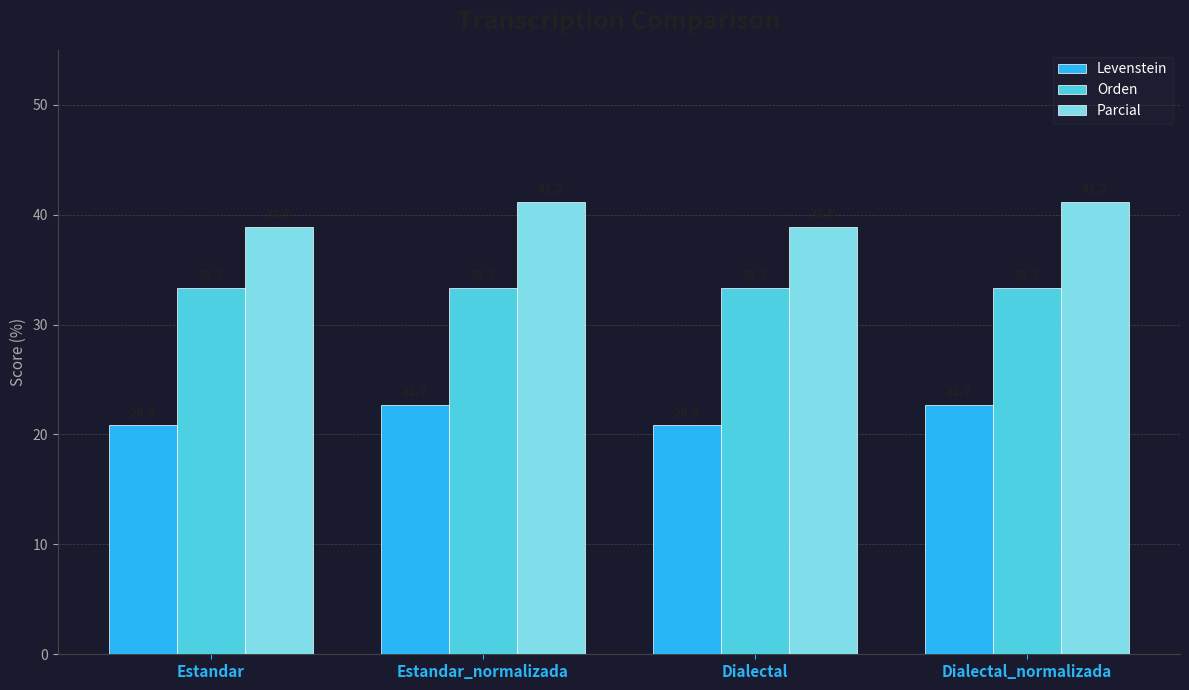

Reading left to right, extract all data points from this chart.

Levenstein: Estandar=20.8	Estandar_normalizada=22.7	Dialectal=20.8	Dialectal_normalizada=22.7
Orden: Estandar=33.3	Estandar_normalizada=33.3	Dialectal=33.3	Dialectal_normalizada=33.3
Parcial: Estandar=38.9	Estandar_normalizada=41.2	Dialectal=38.9	Dialectal_normalizada=41.2